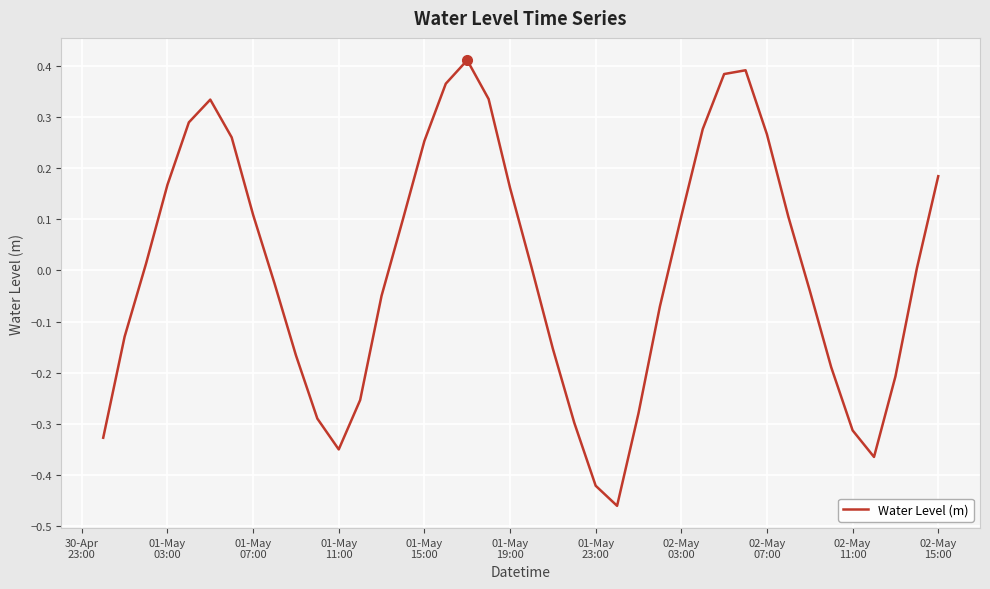

What is the difference between the maximum and minimum values?

0.9